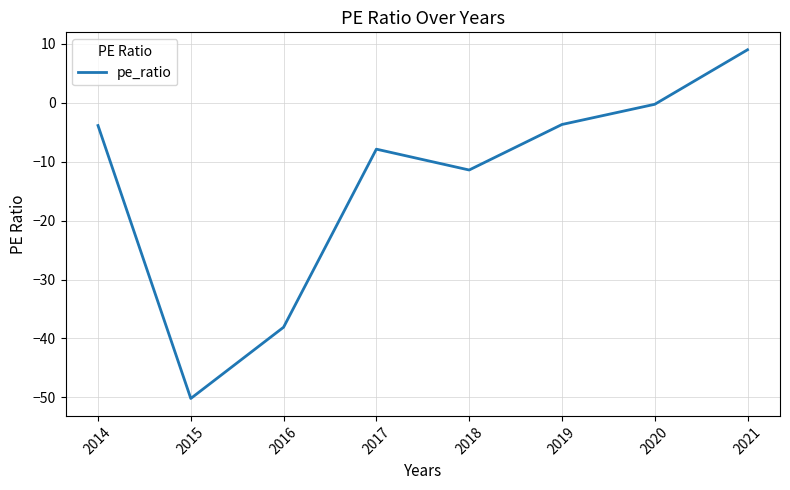

Between 2017 and 2015, which is larger?

2017